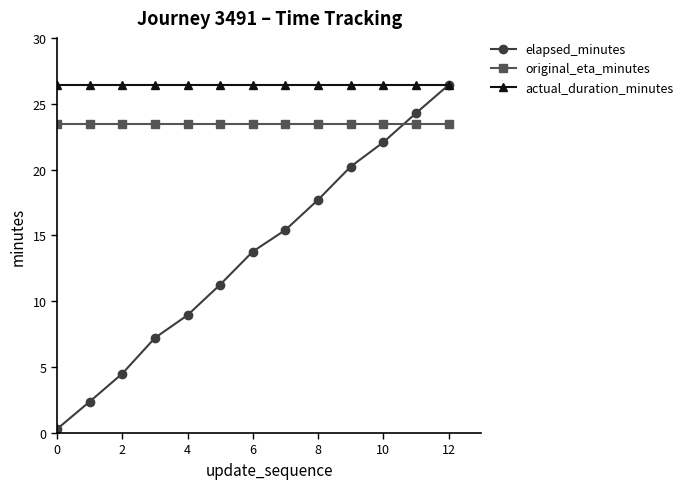

Which series has the largest total across all categories?

actual_duration_minutes